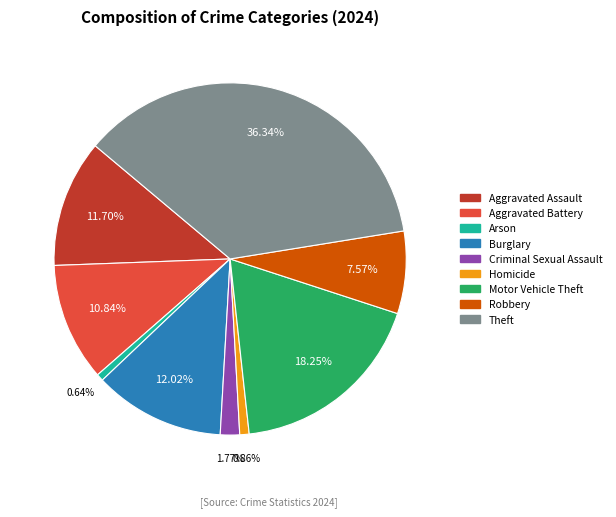

What is the largest slice in the pie chart?

Theft